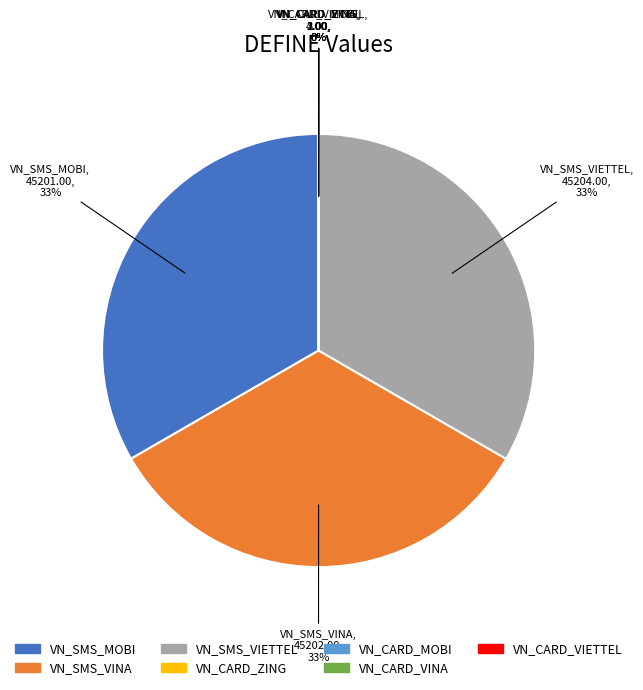

To the nearest percent, what is the average slice percentage?

14%